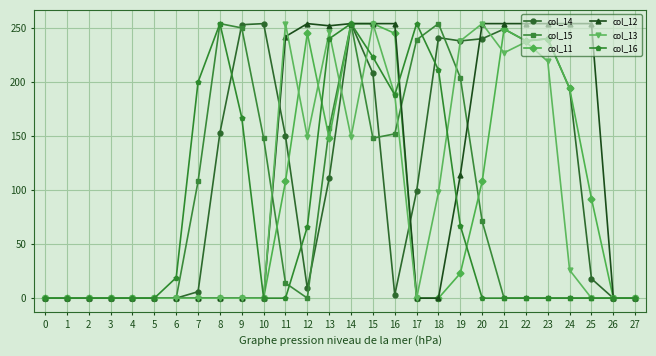

Which series changed the most between 3 and 18?

col_15